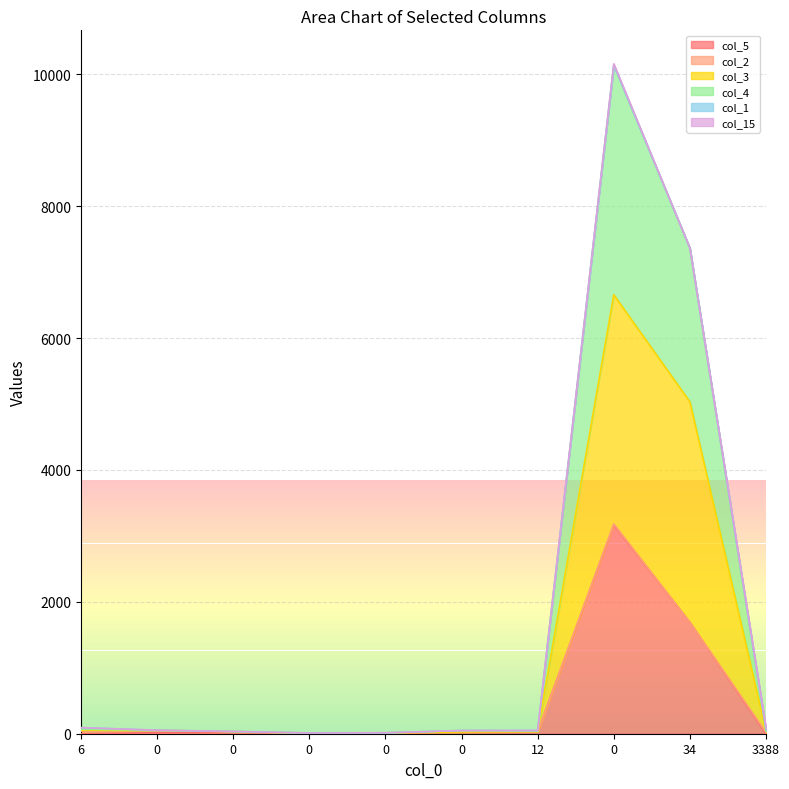

How many lines are shown in the chart?

6